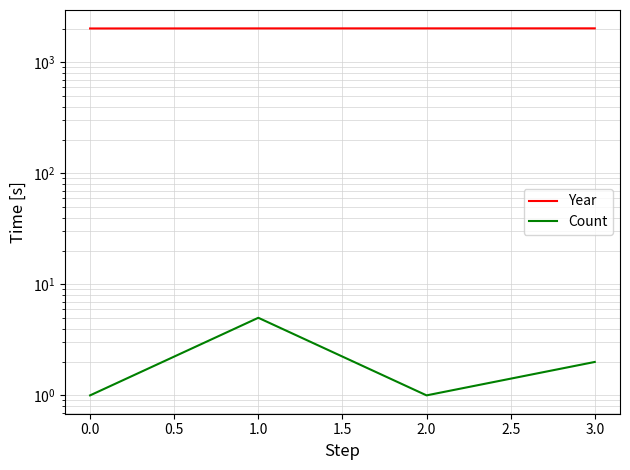

Rank the series by their average value, from lowest to highest.

Count, Year